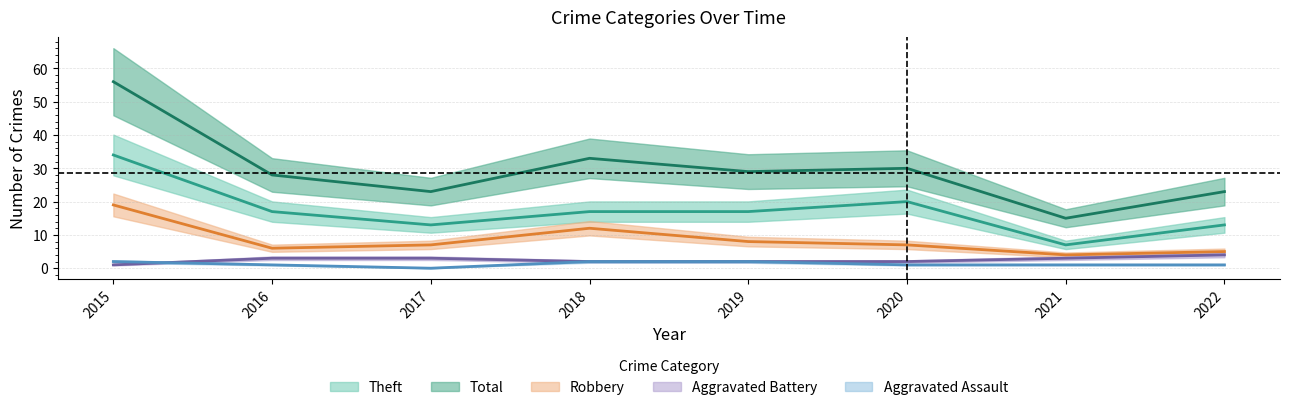

True or false: Robbery and Aggravated Assault cross at least once.

False